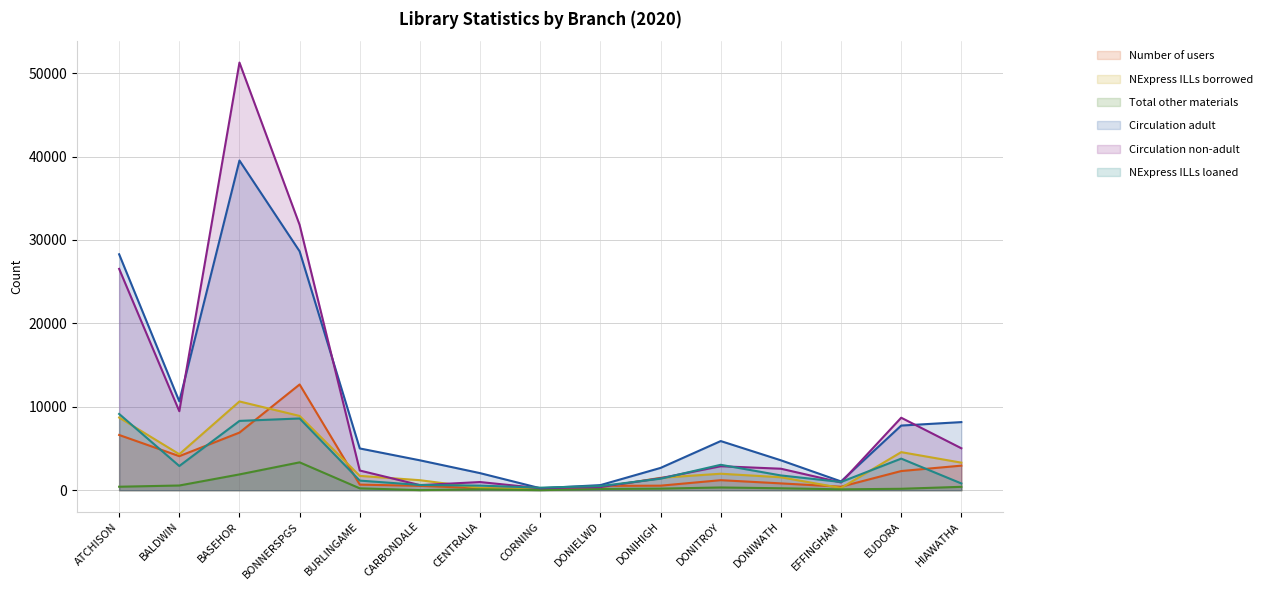

Does the chart display data point markers on the line(s)?

No